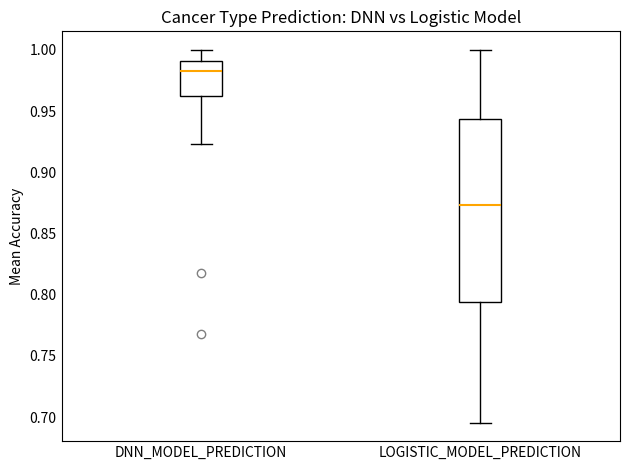

Comparing the boxes themselves (not the whiskers), which one is the tallest?

LOGISTIC_MODEL_PREDICTION